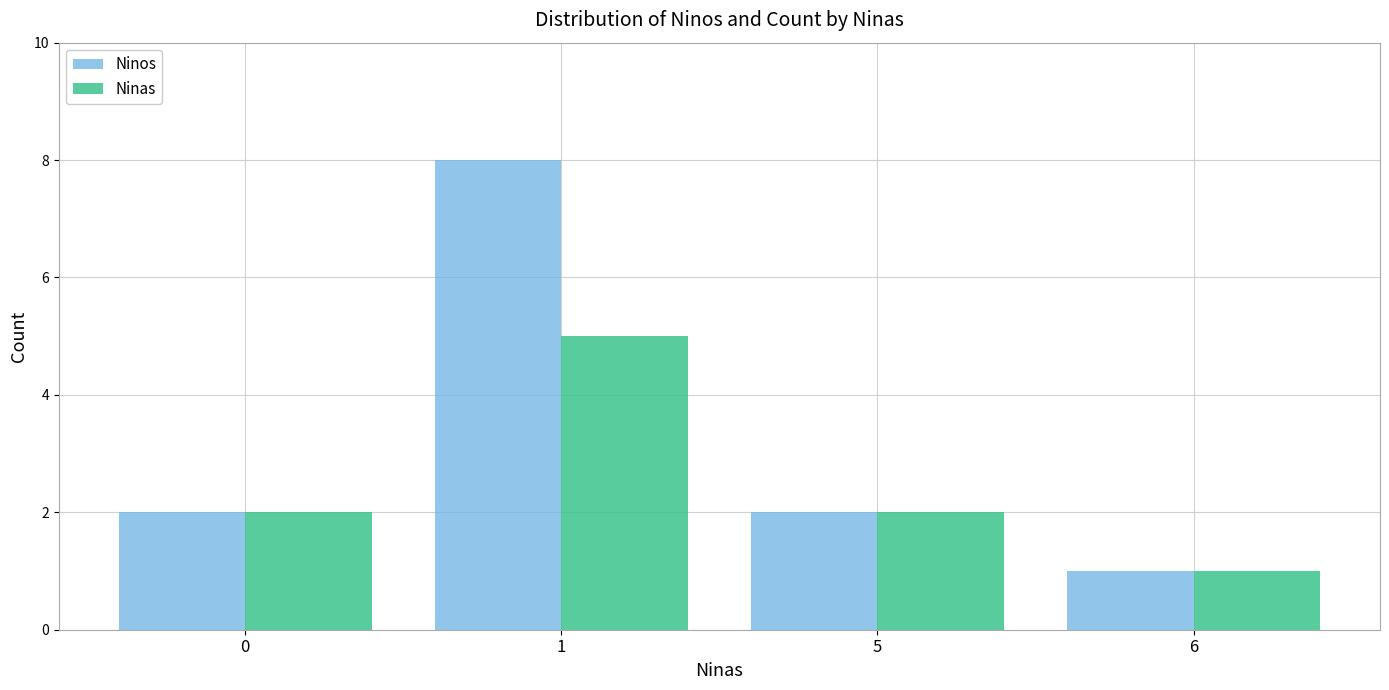

How many bars are there in total?

8